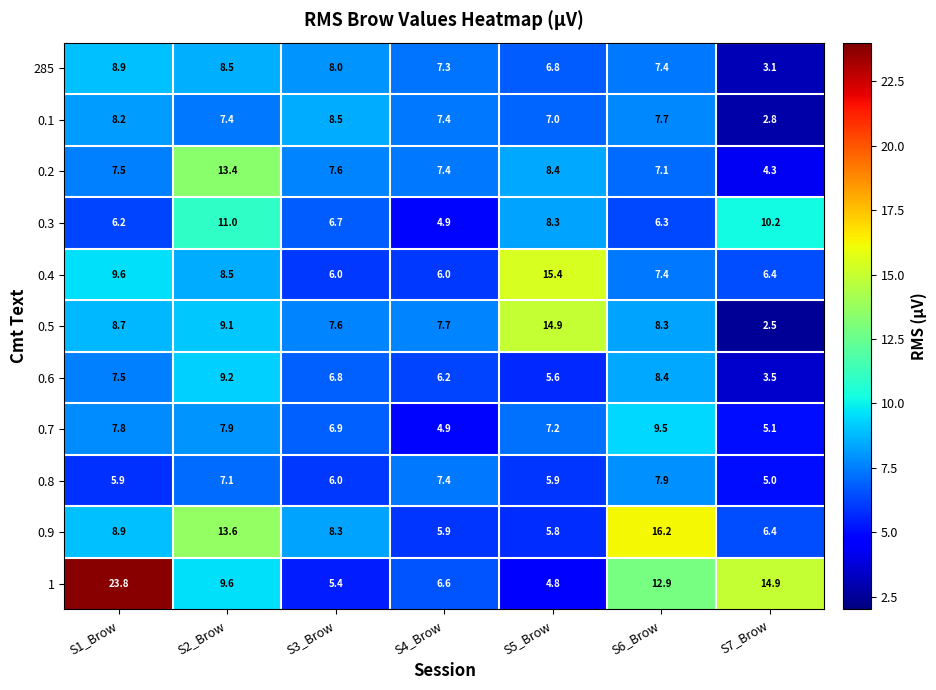

Is it true that 0.9 equals 8.9 at S1_Brow?

True